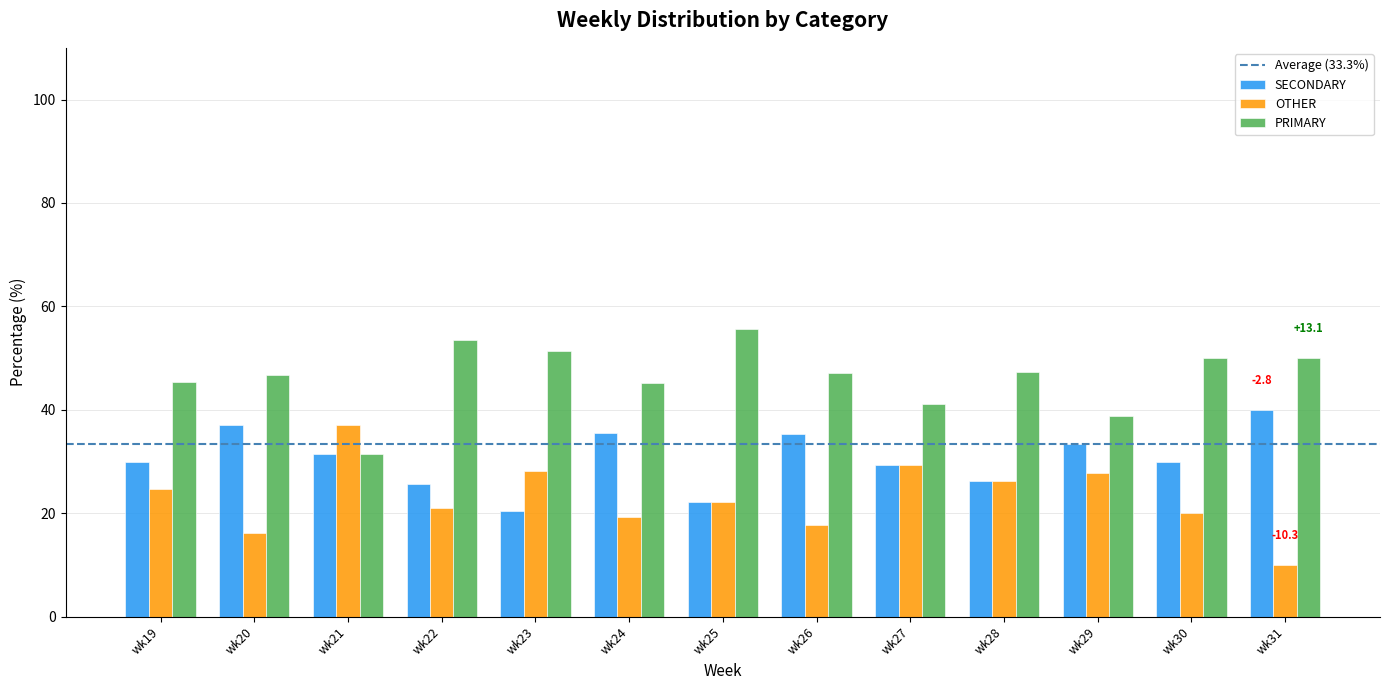

How many distinct data groups are displayed?

3